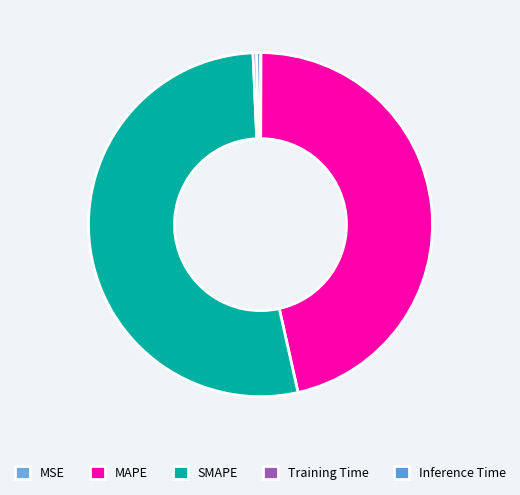

Does SMAPE represent more than half of the total?

Yes